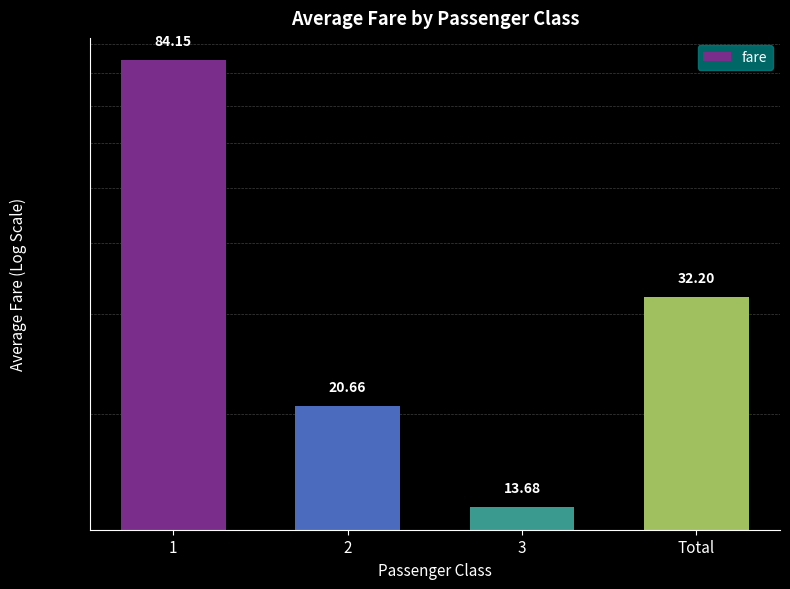

What is the change in value from 3 to Total?

+18.5